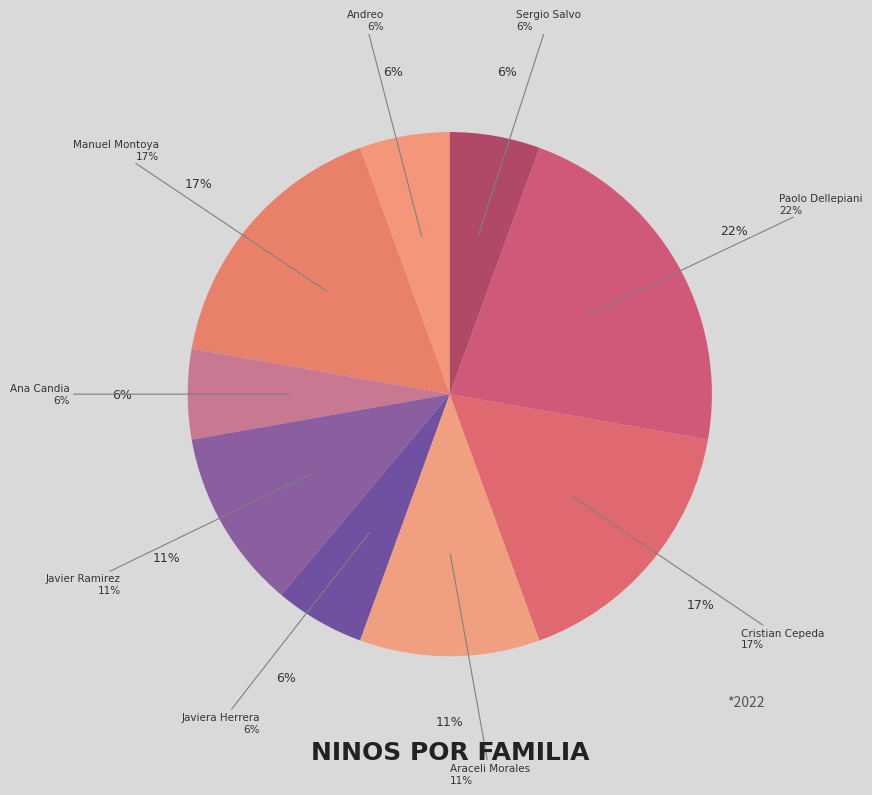

Is there a majority slice in this chart?

No